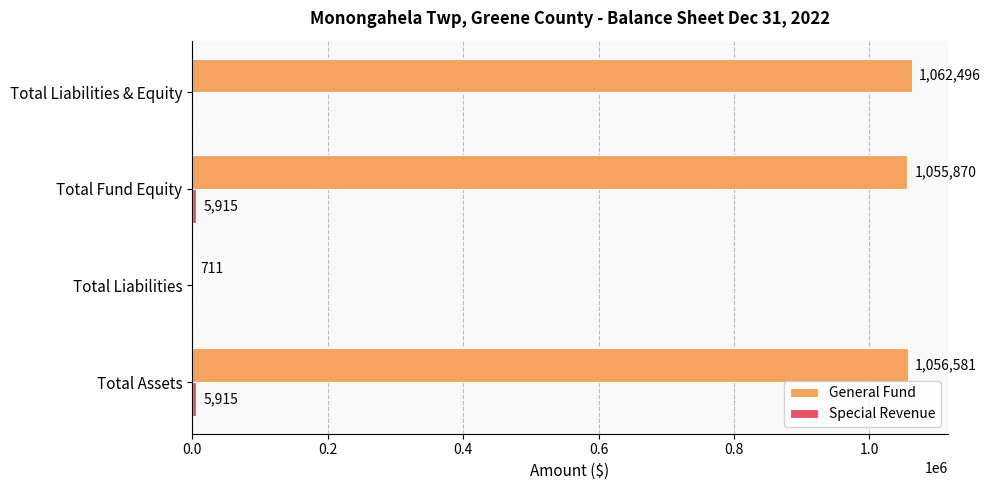

The value of General Fund at Total Fund Equity is 1055870. True or false?

True